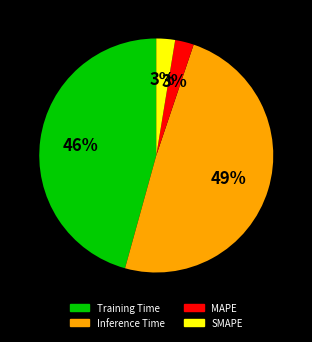

What percentage is the Training Time slice, to the nearest percent?

46%